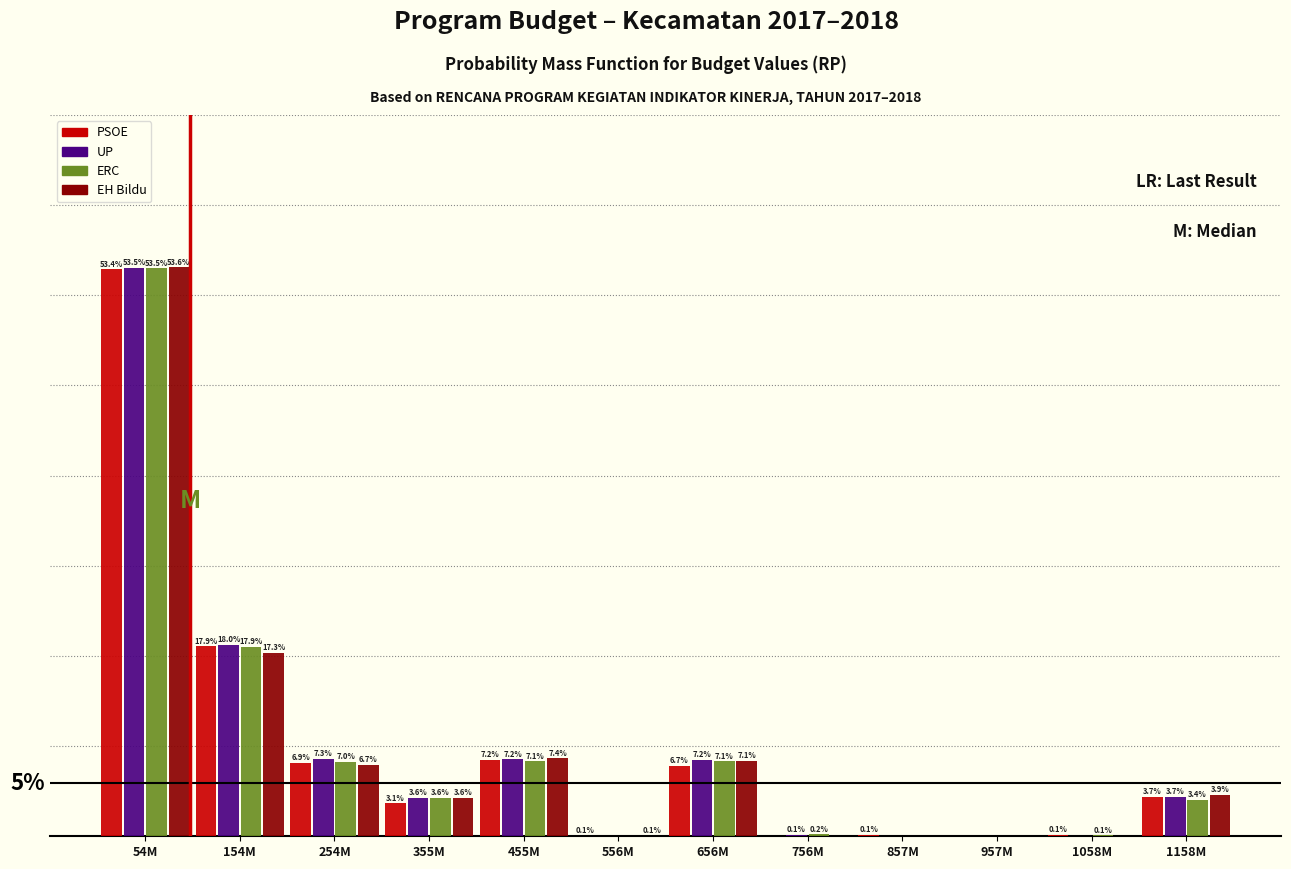

At which label does UP first exceed 3?

54M